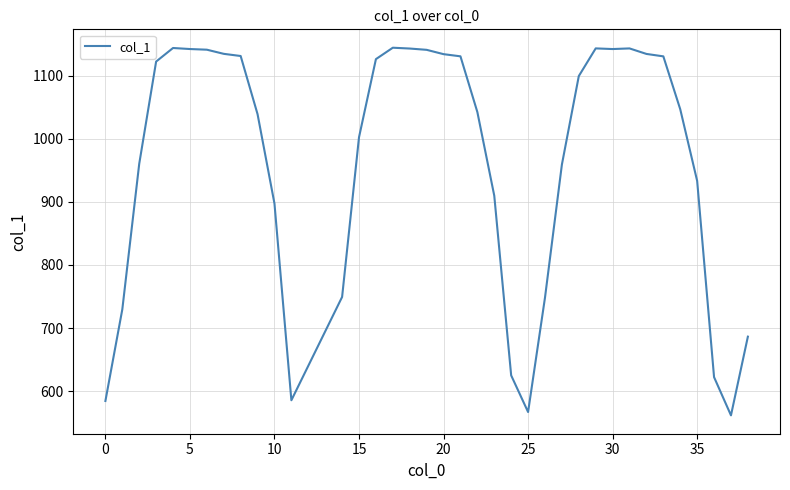

What is the maximum value shown in the chart?

1144.1